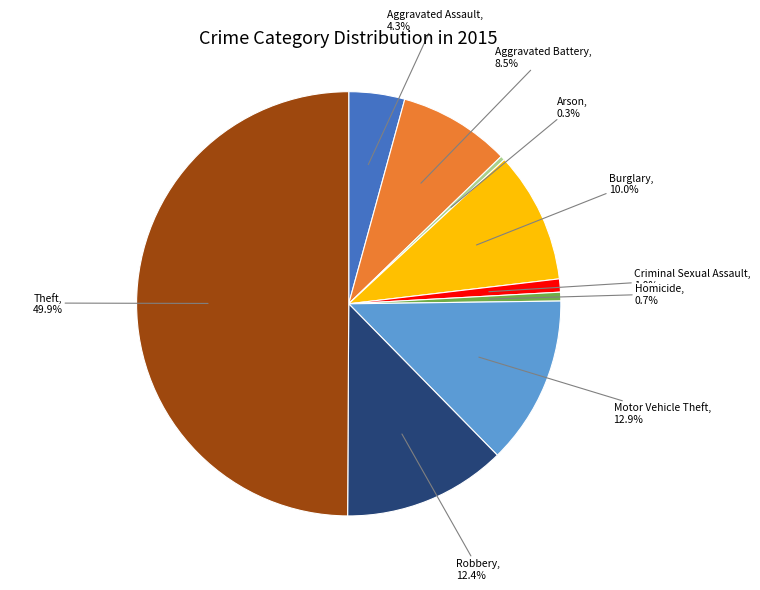

Rank the categories by value from highest to lowest.

Theft, Motor Vehicle Theft, Robbery, Burglary, Aggravated Battery, Aggravated Assault, Criminal Sexual Assault, Homicide, Arson